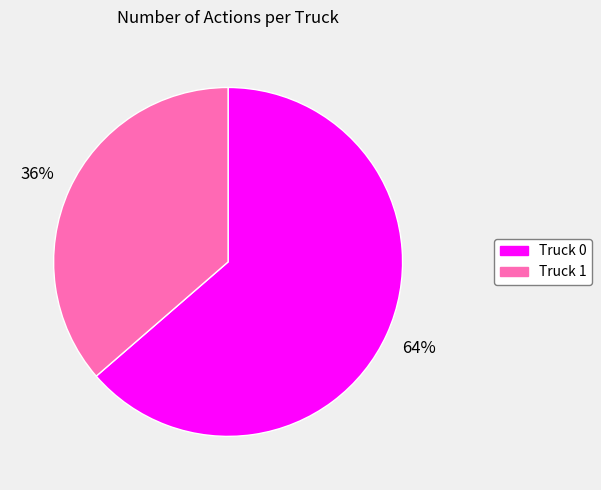

To the nearest percent, what is the average slice percentage?

50%